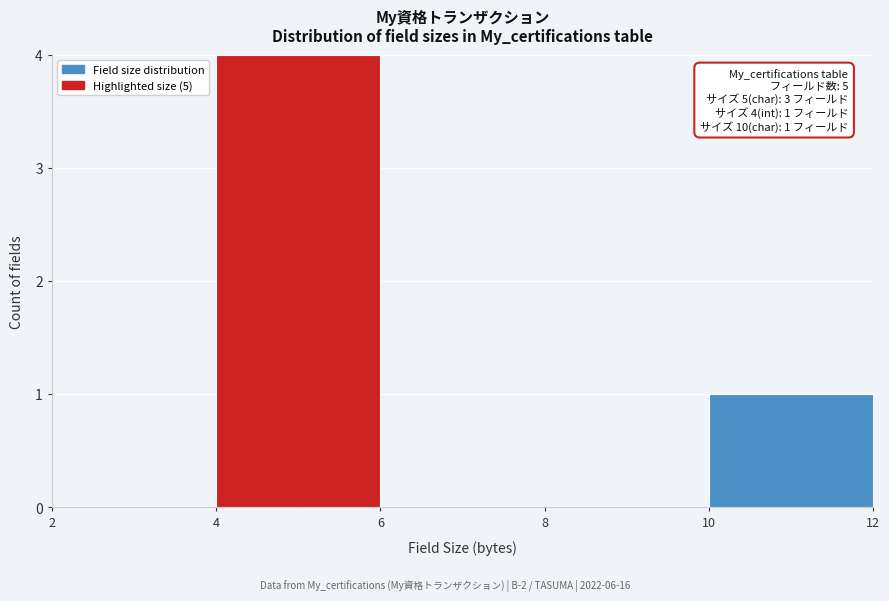

Which range on the x-axis has the tallest bar?

4 to 6